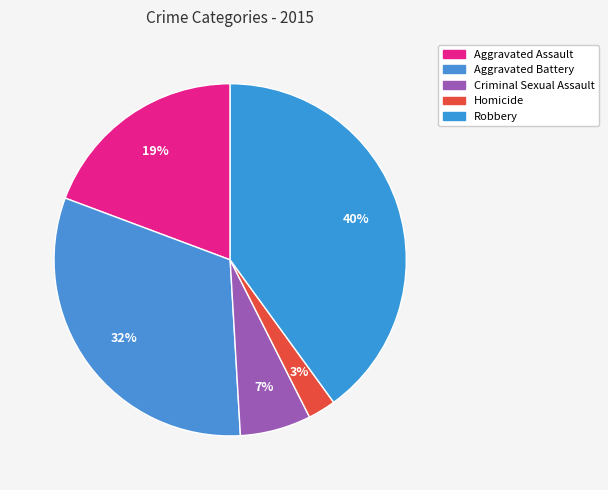

Does any single category account for the majority?

No